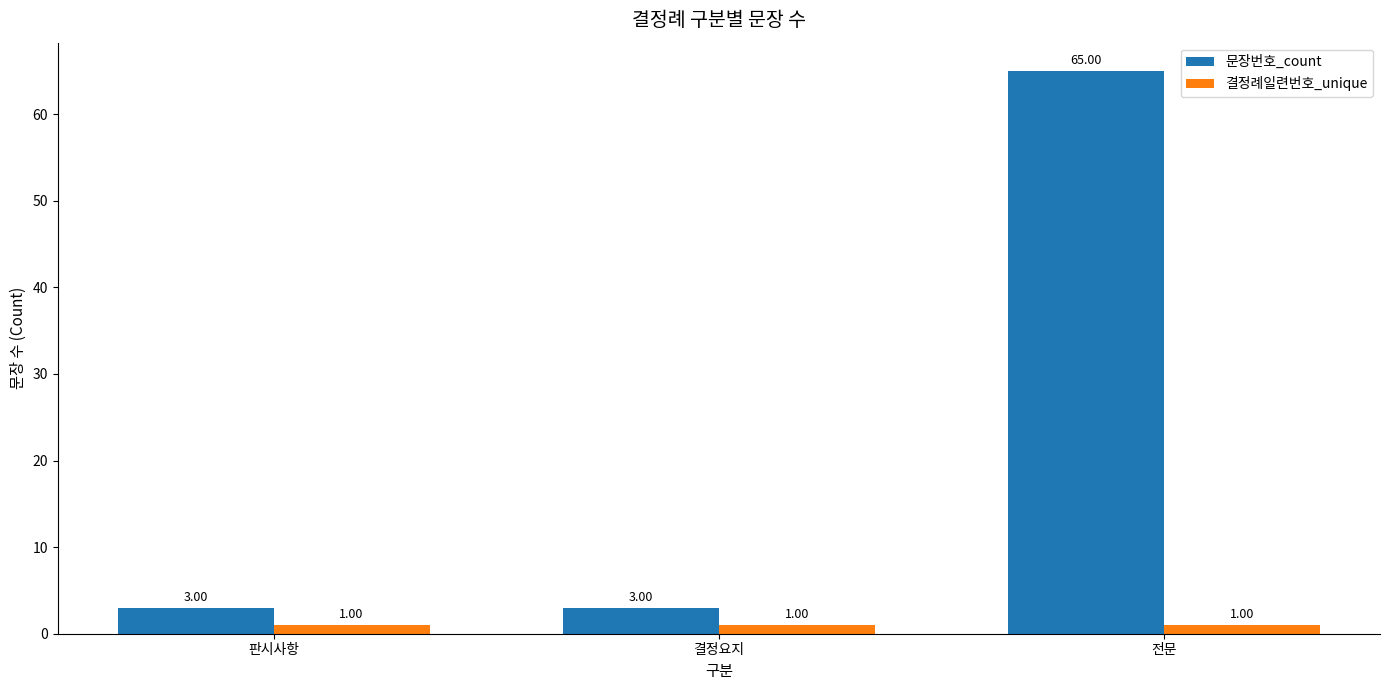

Which series changed the most between 결정요지 and 전문?

문장번호_count